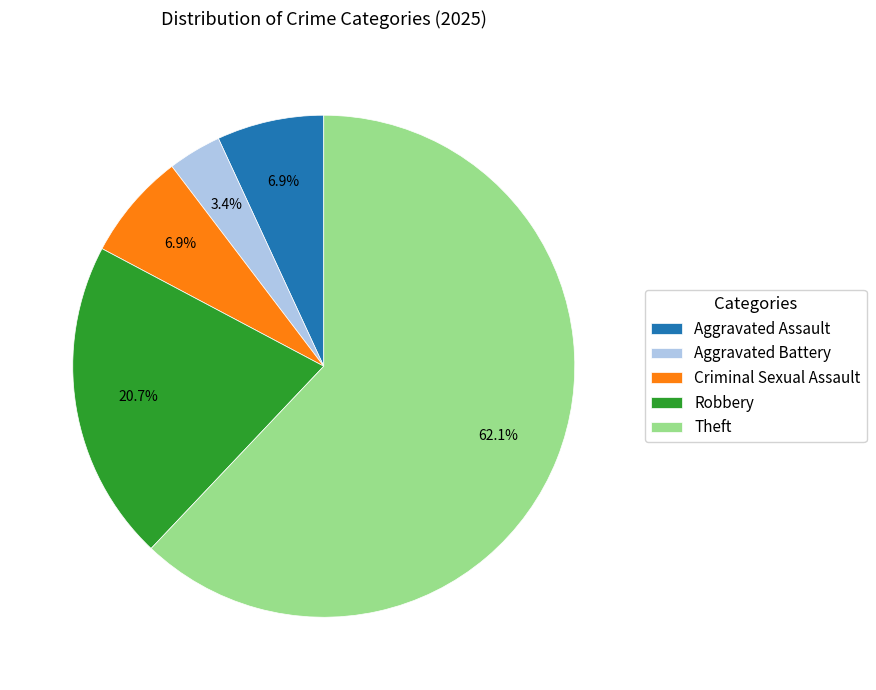

What is the largest slice in the pie chart?

Theft